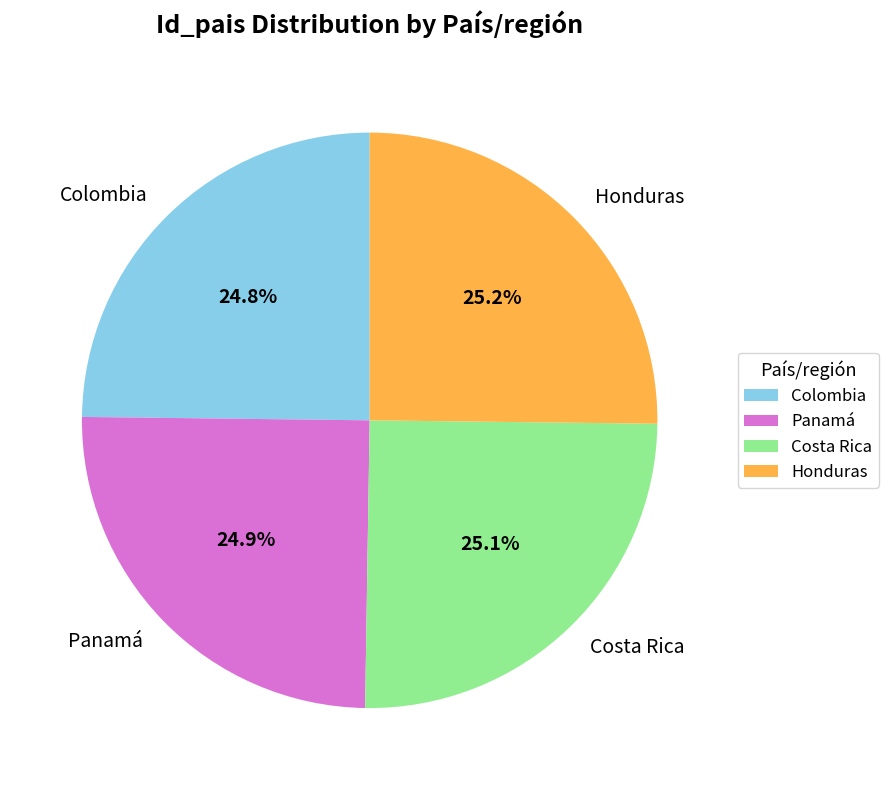

Approximately how many times larger is the value at Colombia compared to Costa Rica?

1.0